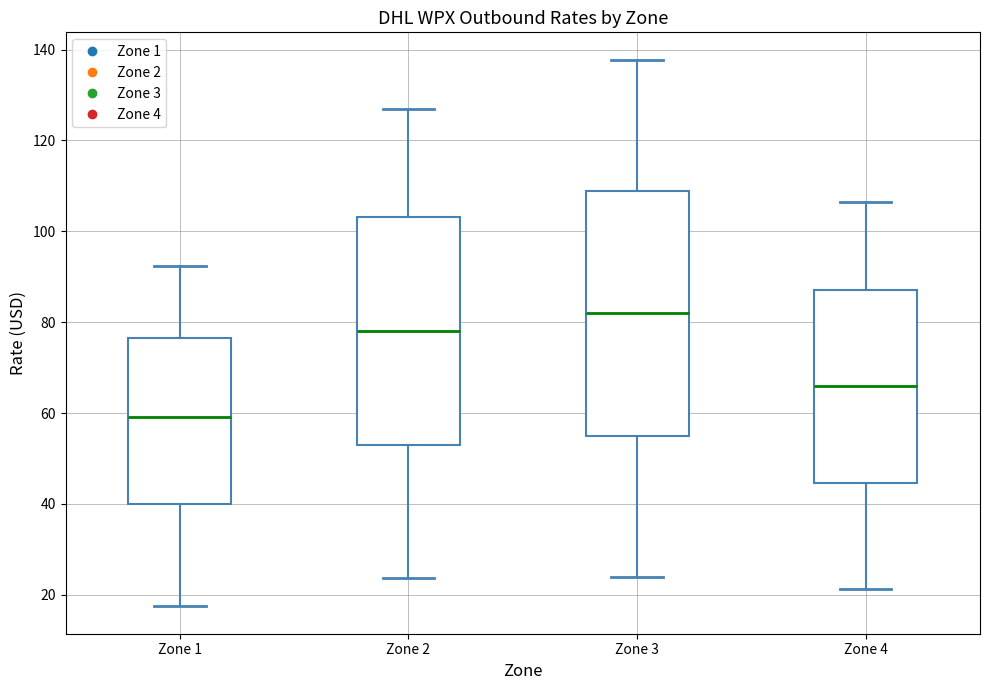

Which box has the lowest median line?

Zone 1